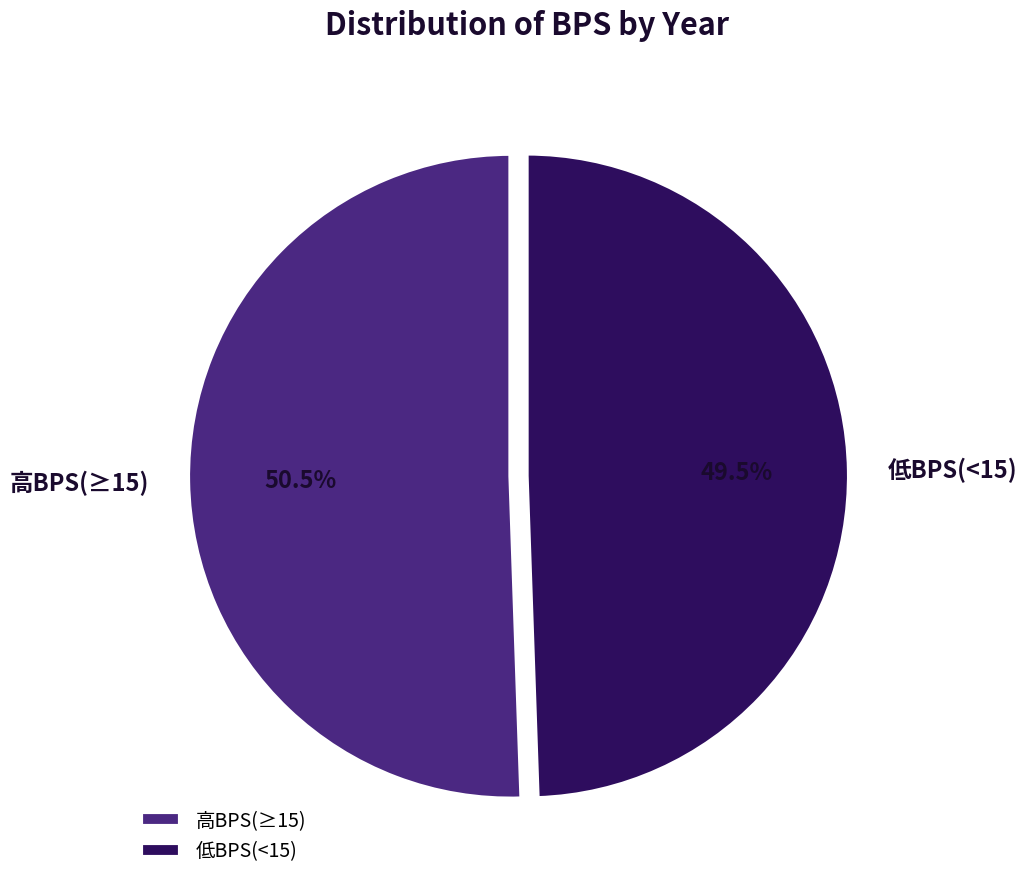

What percentage is NOT represented by 低BPS(<15)?

50.5%